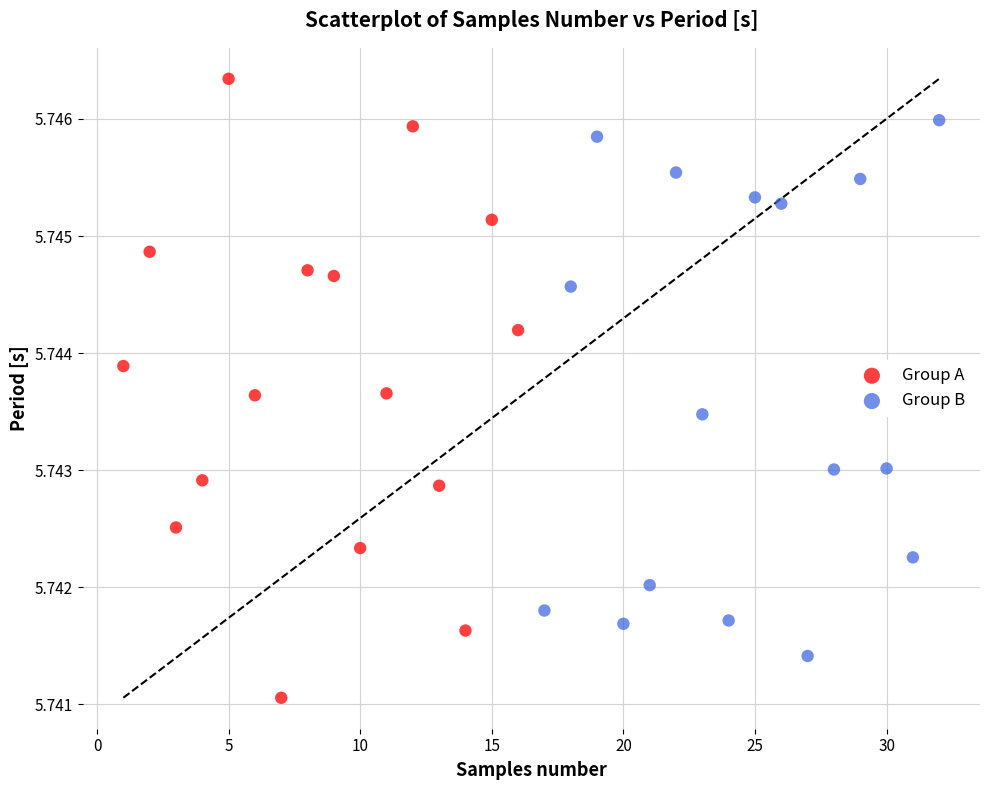

Which series reaches the minimum Y coordinate?

Group A